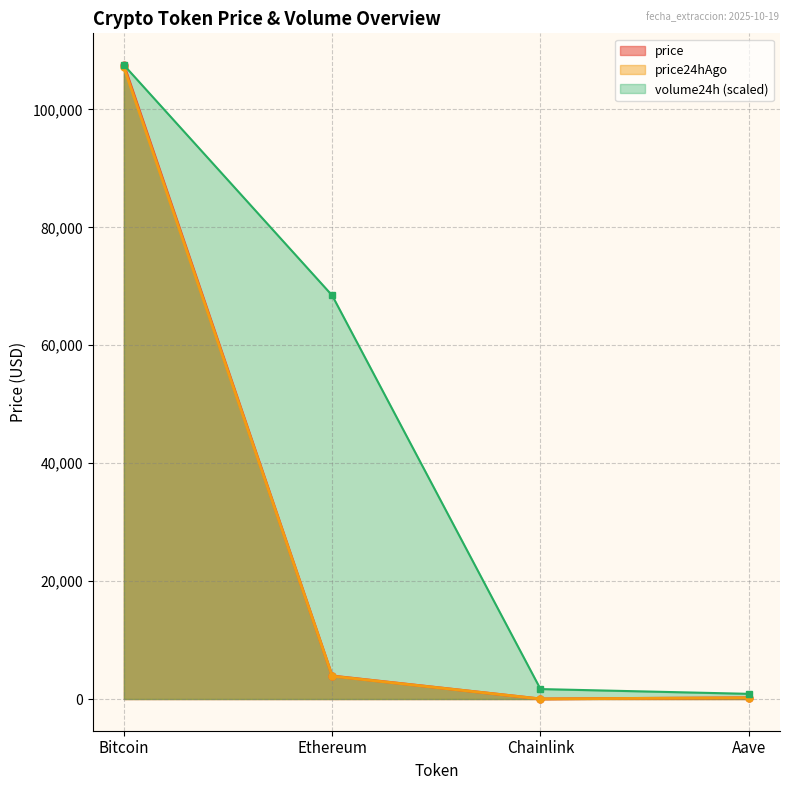

At which label does volume24h first exceed 68442?

Bitcoin